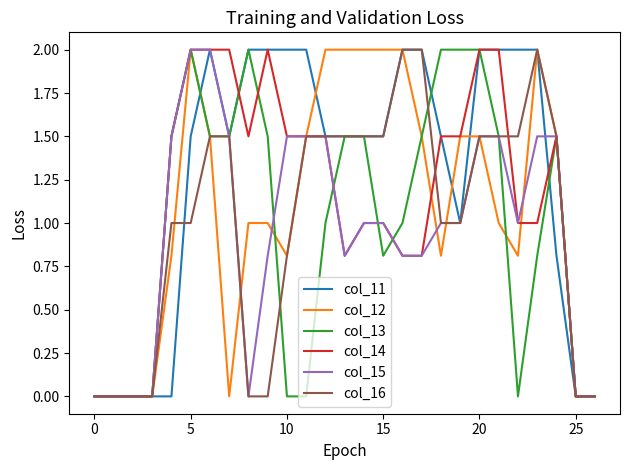

Count the col_11 values in the range 0 to 2.

27